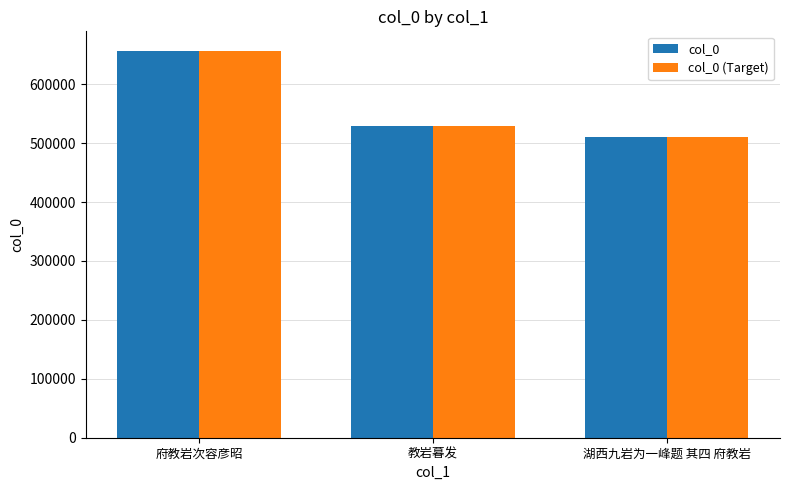

Is the value of col_0 (Target) at 湖西九岩为一峰题 其四 府教岩 greater than the value of col_0 at 府教岩次容彦昭?

No